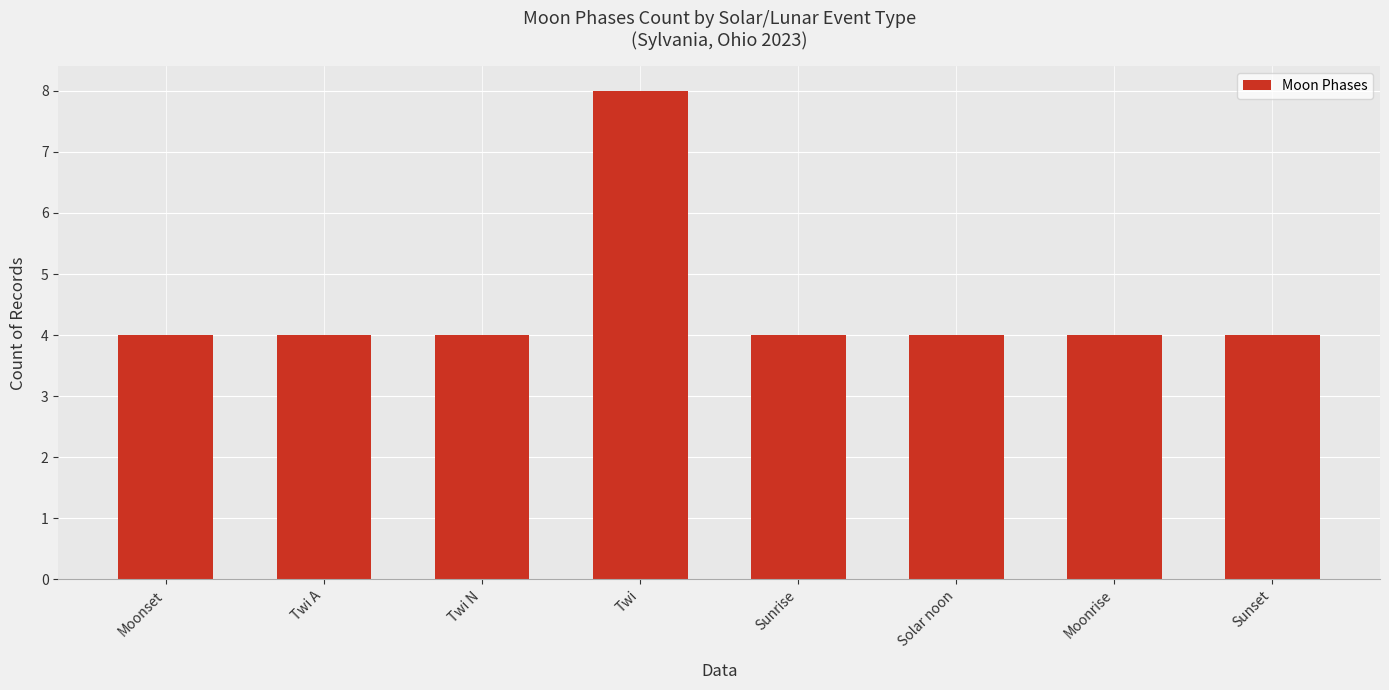

What is the ratio of the value at Moonrise to the value at Sunrise?

1.0